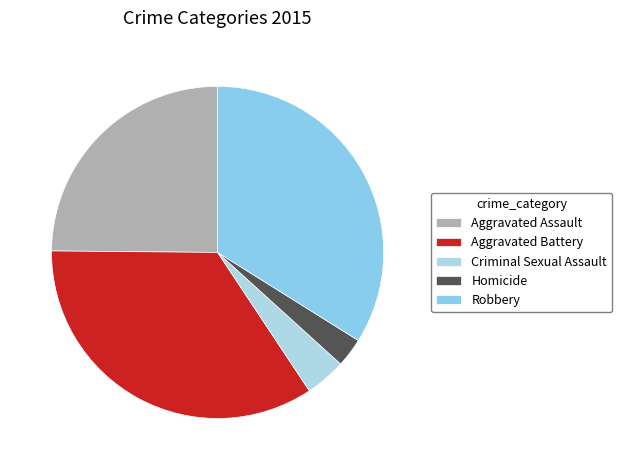

Is there a majority slice in this chart?

No